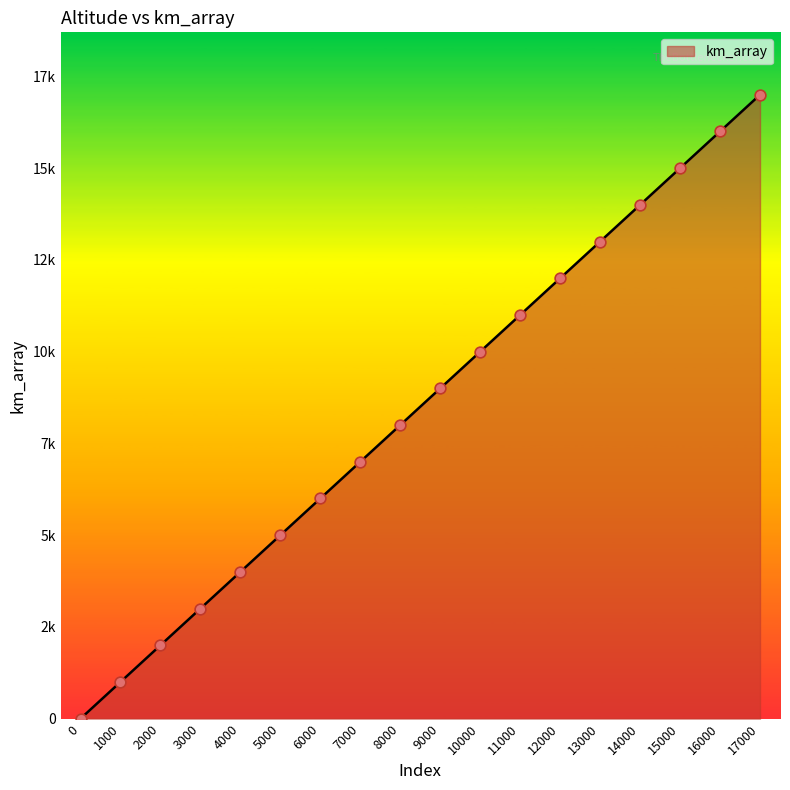

Between 7000 and 16000, which is larger?

16000